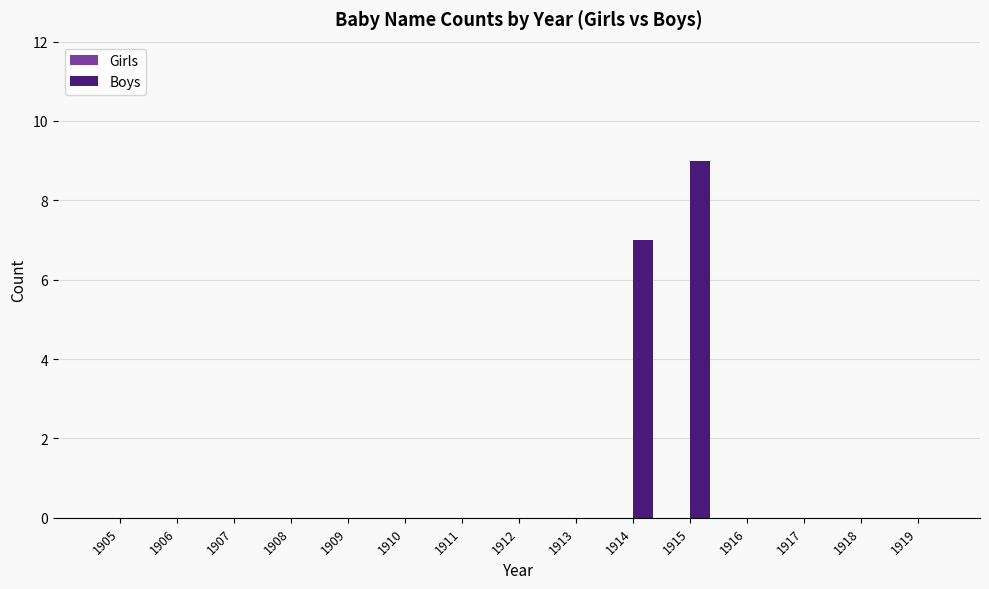

Which label corresponds to the largest value in the chart?

1915